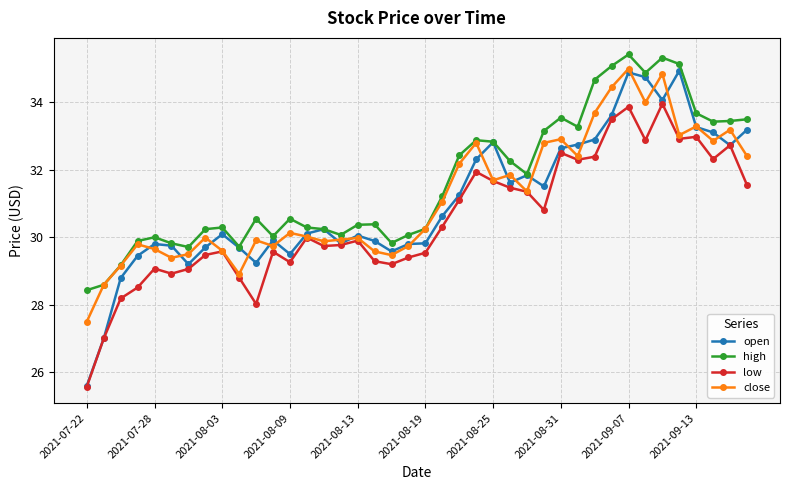

Which series has the widest spread of values?

open